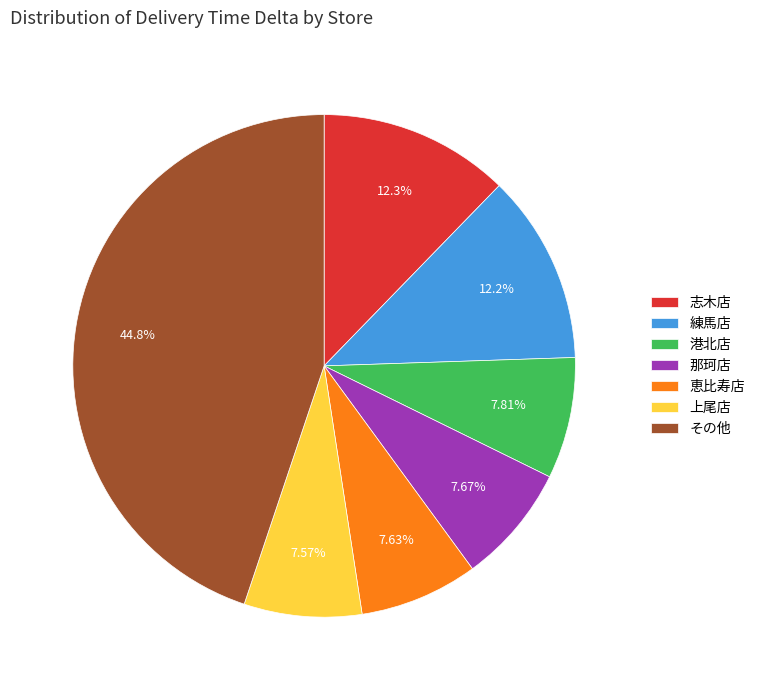

Count the number of slices in the pie.

7